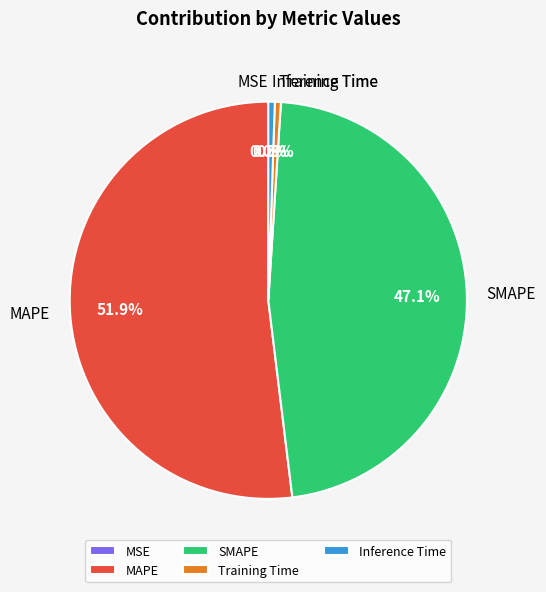

How much of the chart is everything except Inference Time?

99.5%